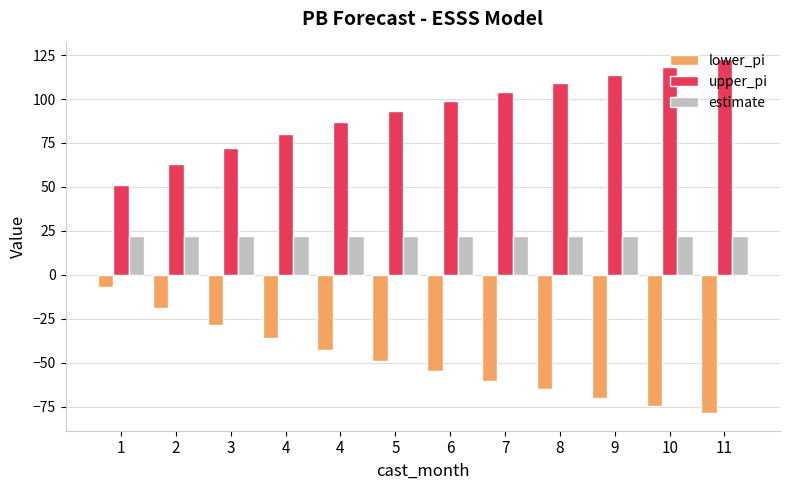

True or false: estimate has a value of 22.0 at 10.

True